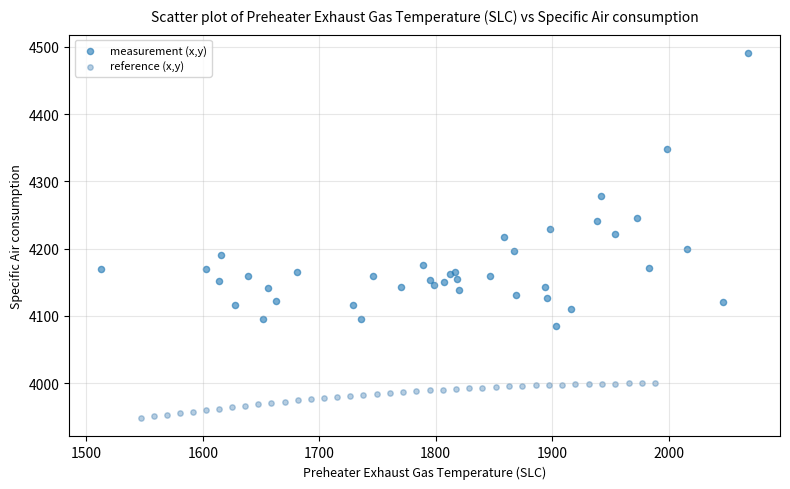

Which series contains the highest Y value?

measurement (x,y)